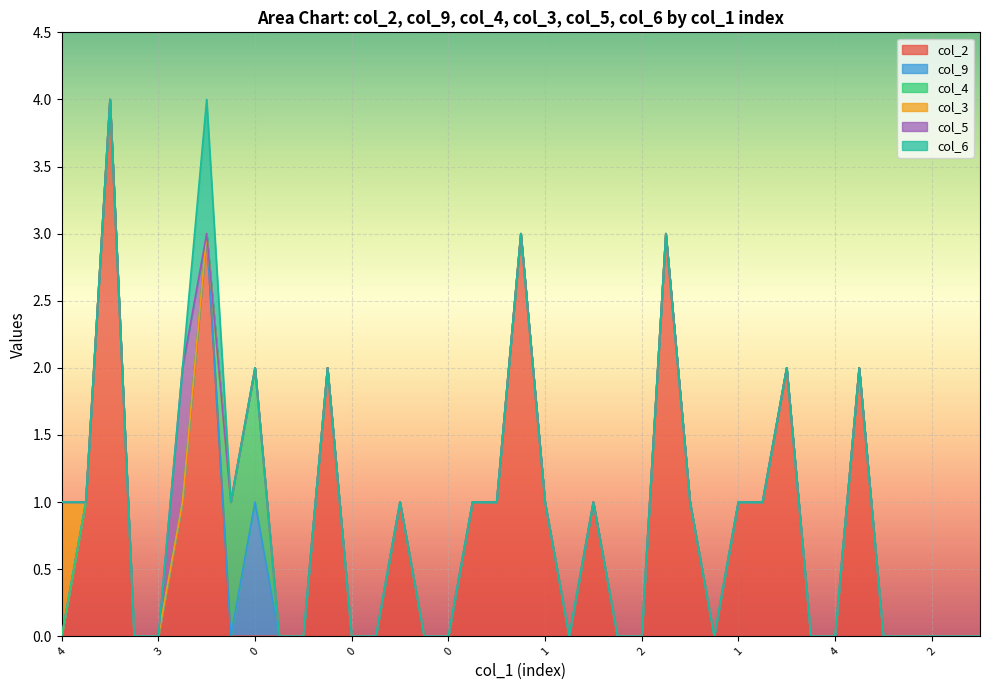

What is the total value across all series at 18?

1